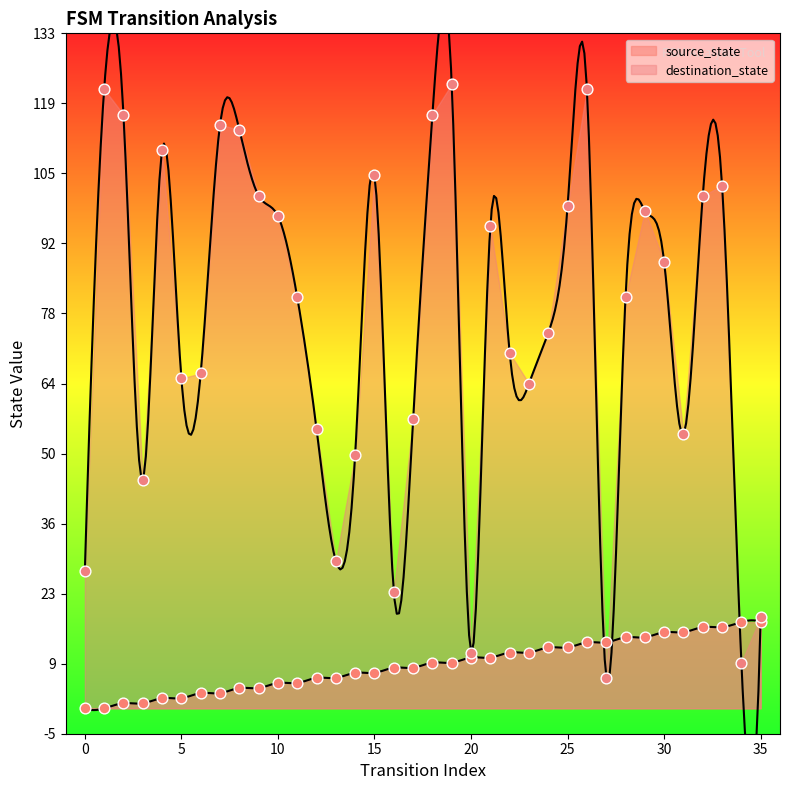

At which category is the sum across all series the highest?

26